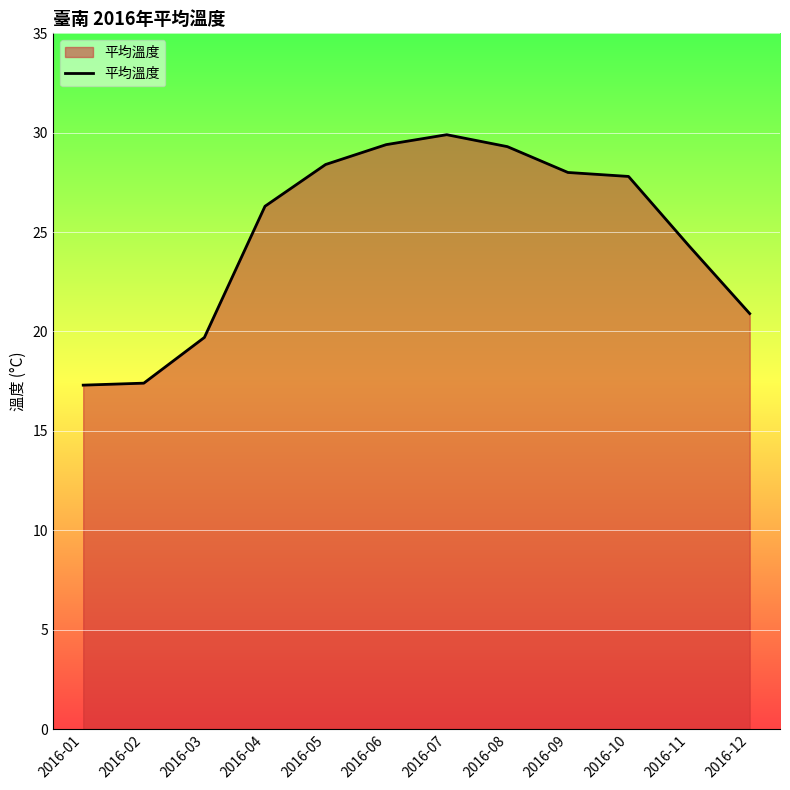

What is the sum of the values at 2016-04 and 2016-01?

43.6